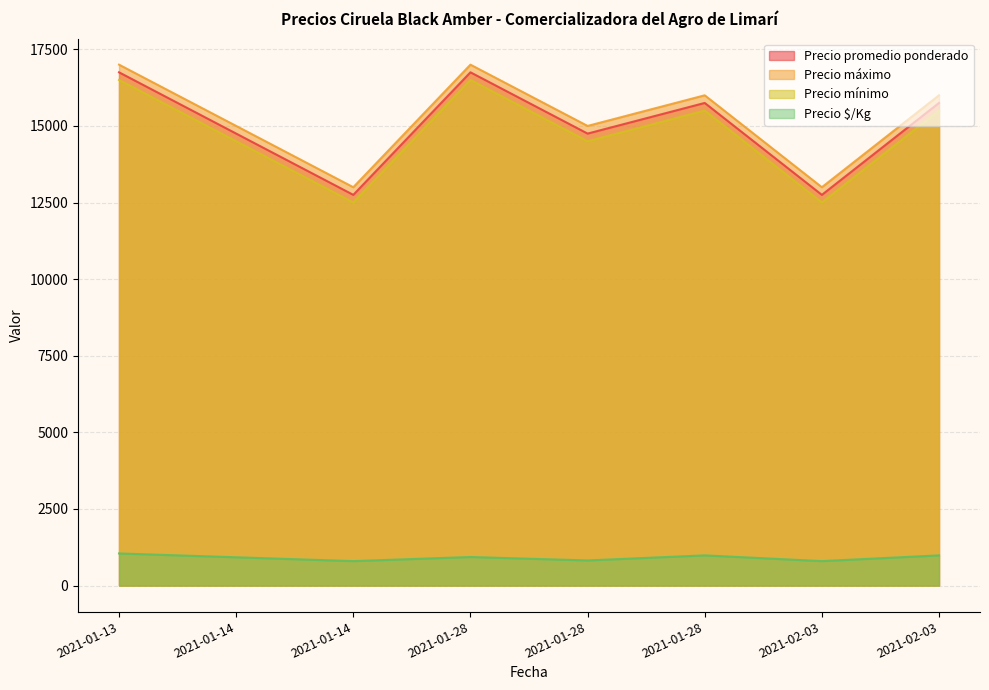

The Precio promedio ponderado series shows 22640 at 2021-02-03. True or false?

False